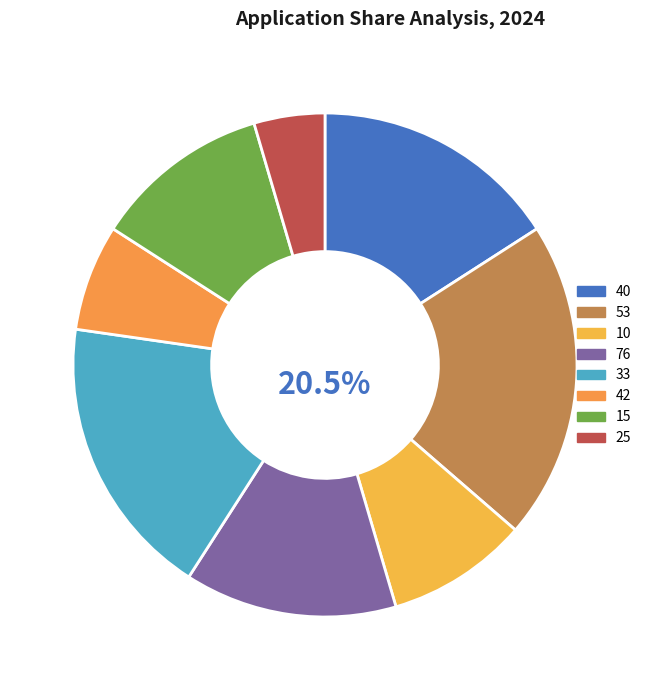

Which category has the biggest portion of the pie?

53